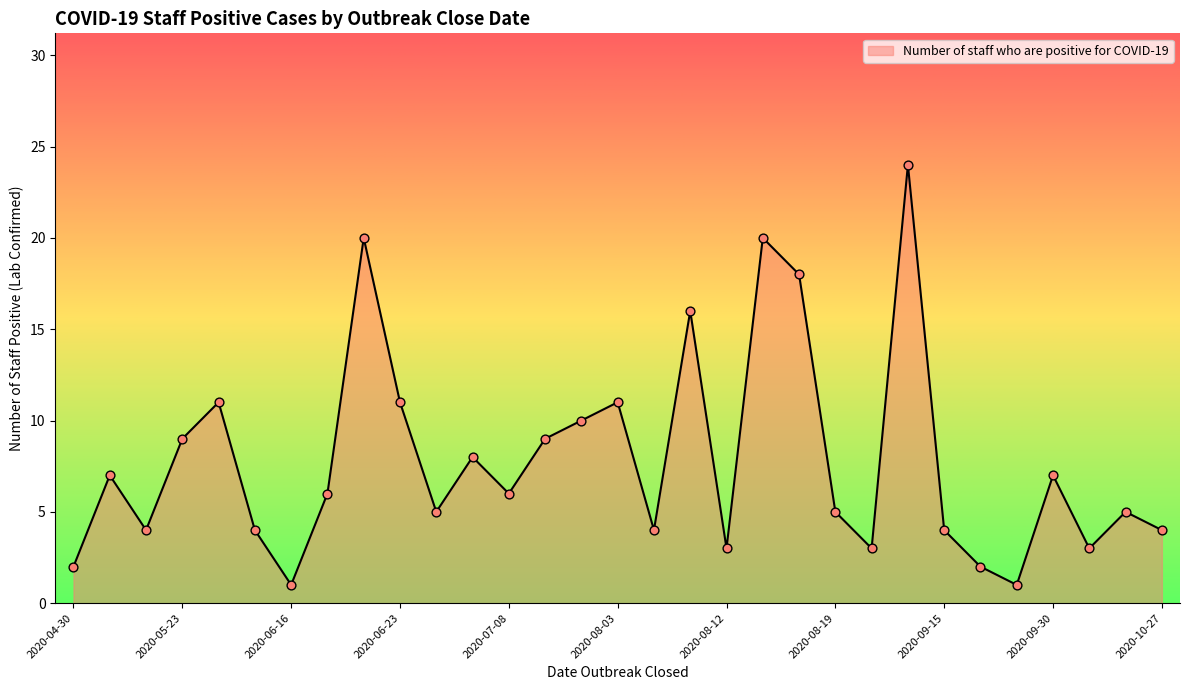

What is the greatest value displayed?

24